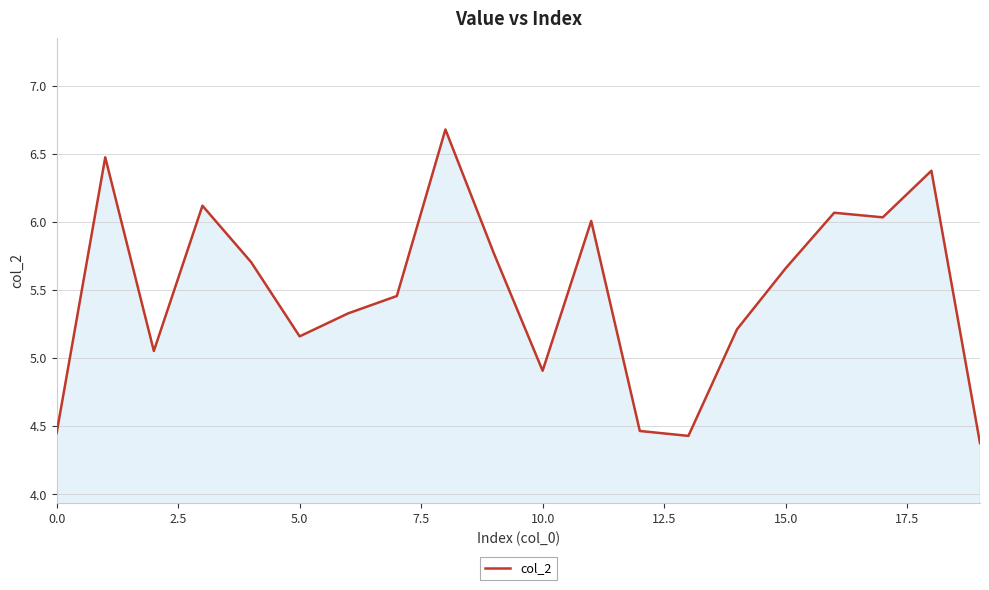

Does the chart display data point markers on the line(s)?

No